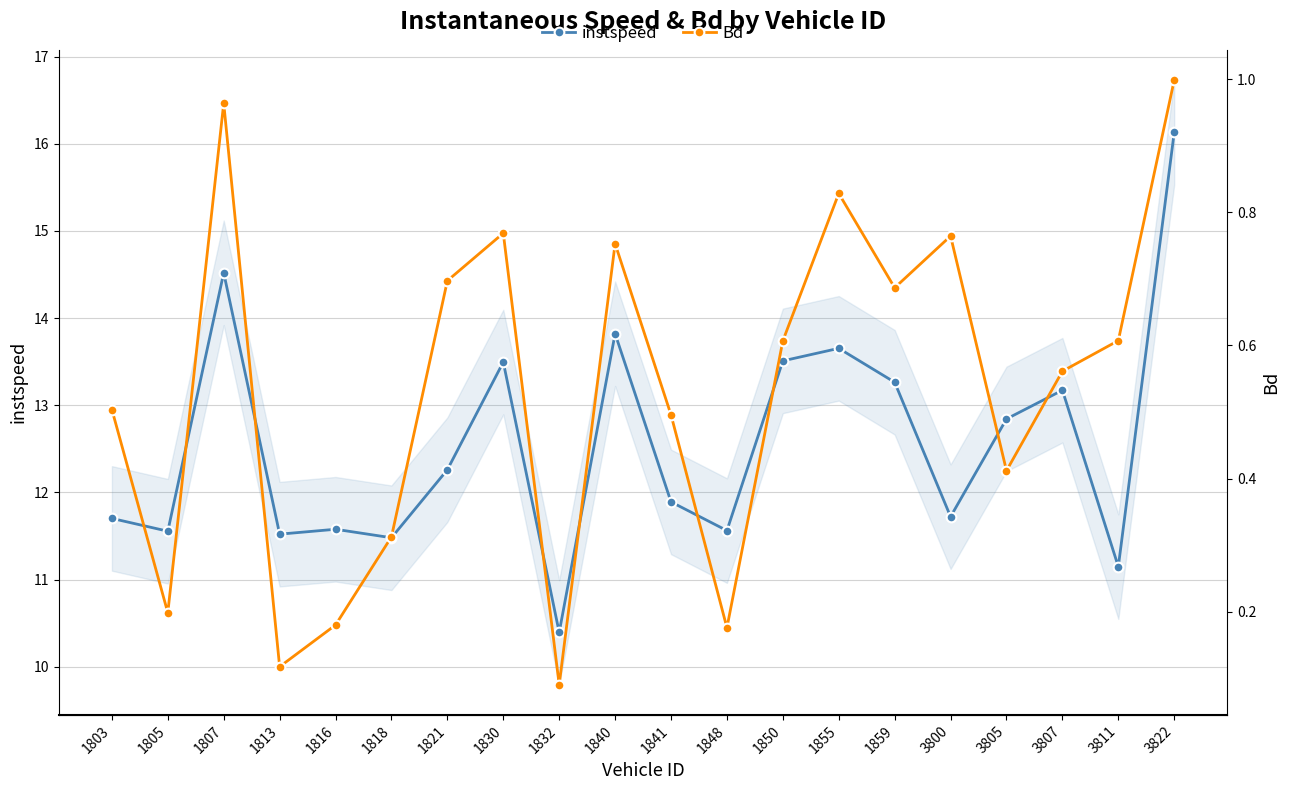

The Bd series shows 0.0 at 1813. True or false?

False